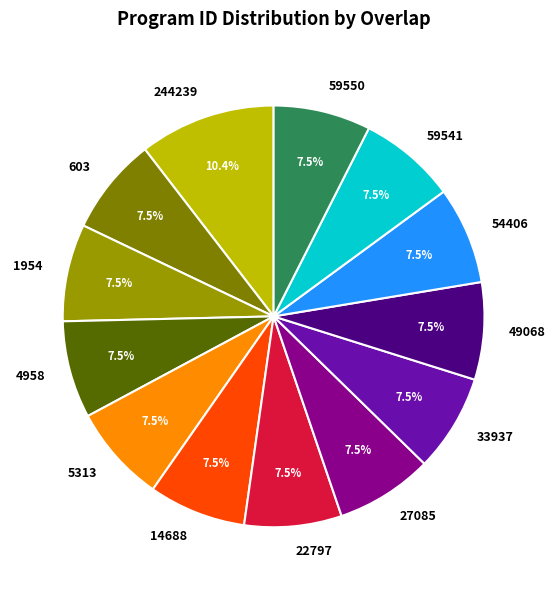

Combined, do 59550 and 603 account for over 50%?

No